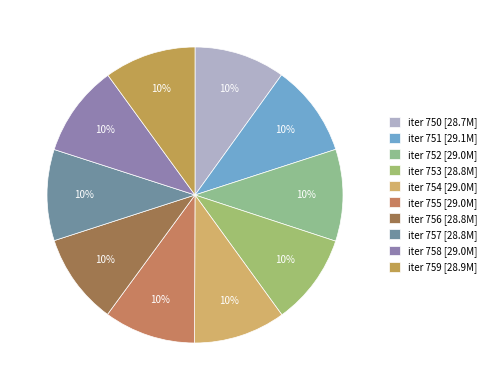

Which slice is the largest?

751